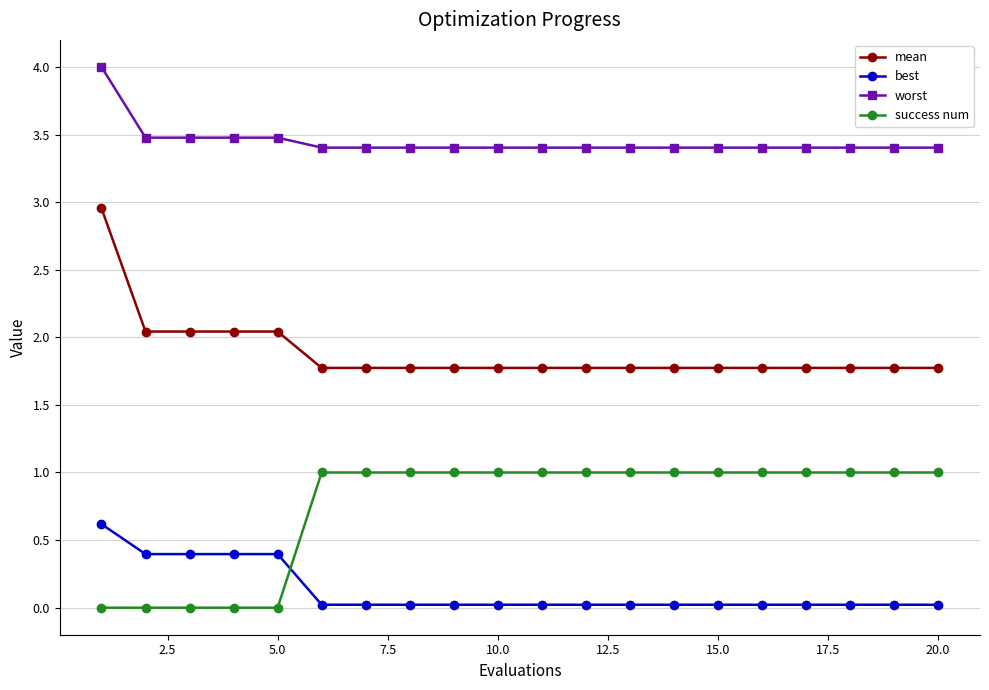

What is the difference between the maximum and minimum values in the worst series?

0.6